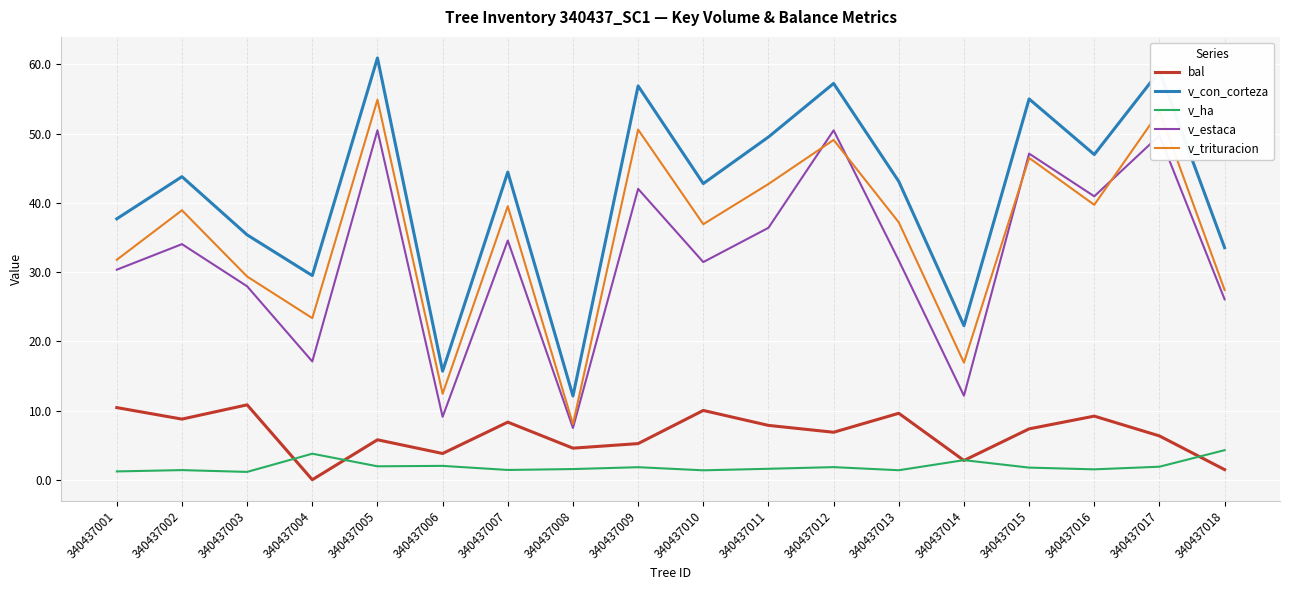

Which series has the largest total across all categories?

v_con_corteza